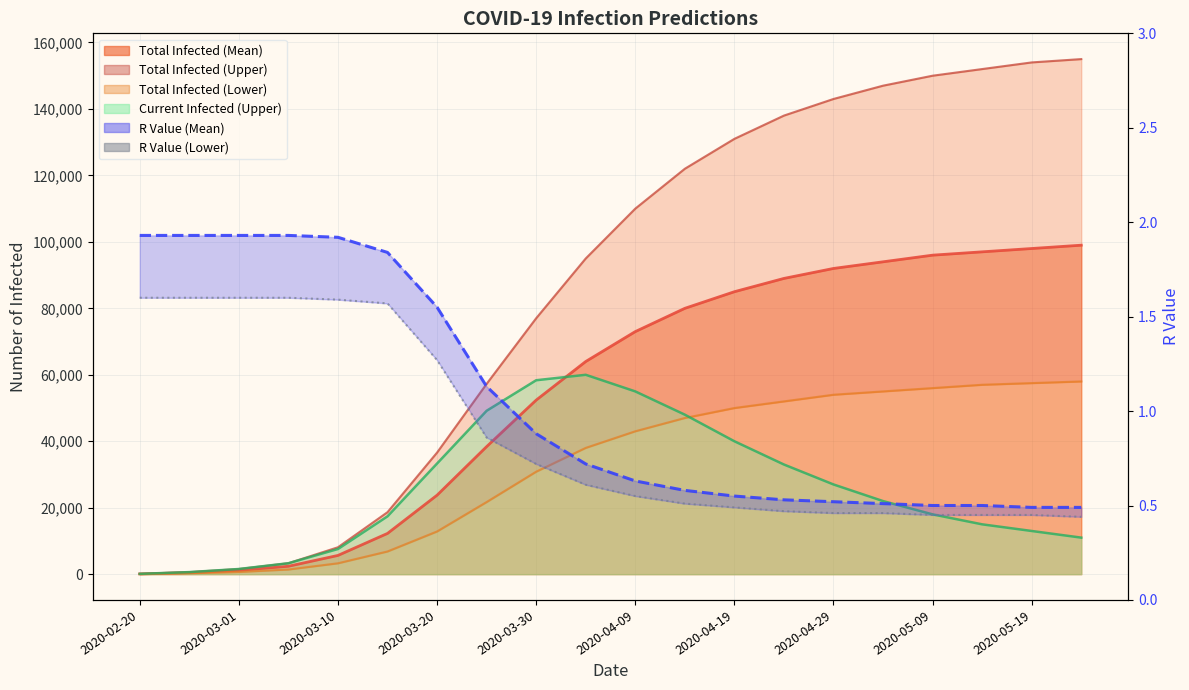

What position from the left is 2020-04-24?

14